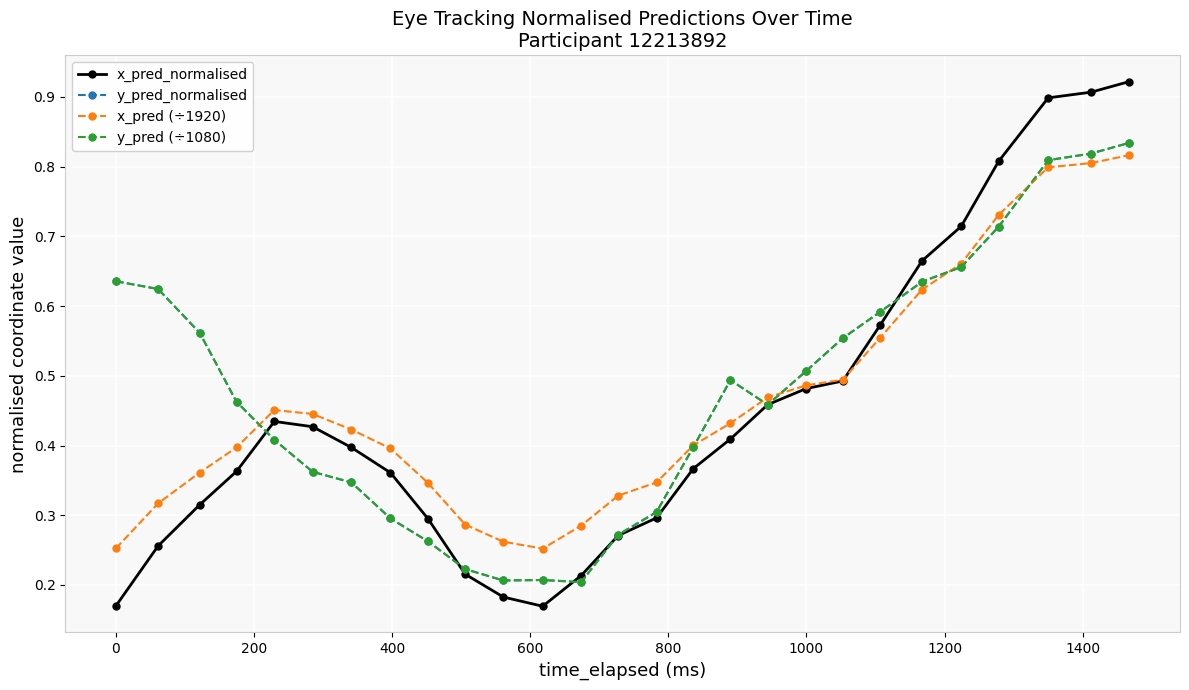

Does the chart have visible grid lines?

Yes